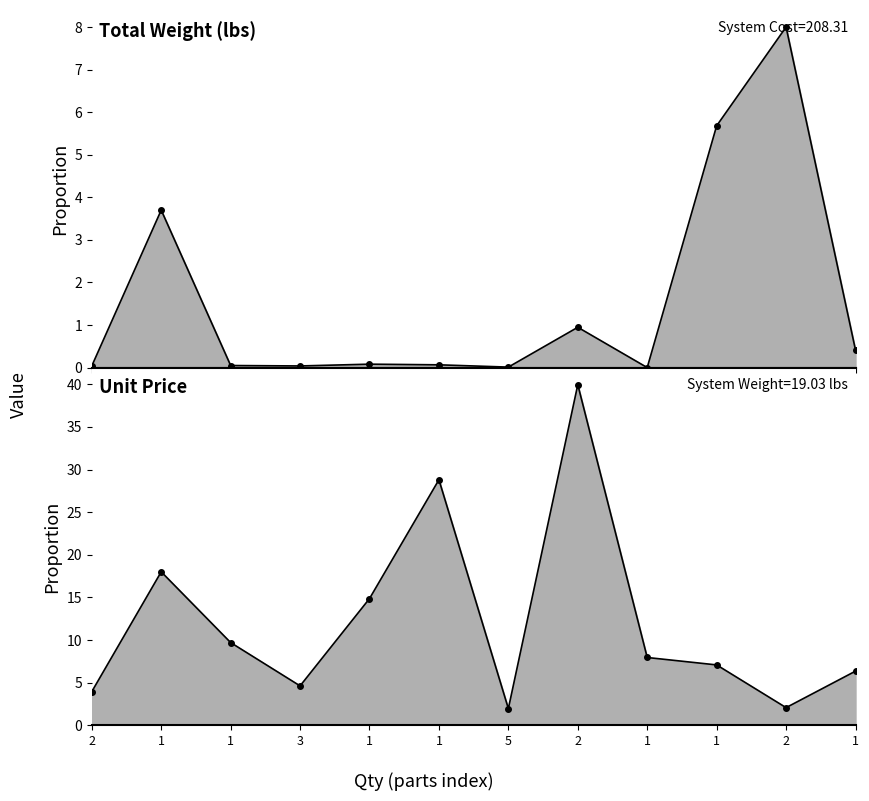

What is the difference between the second highest and second lowest values in the Total Weight (lbs) series?

5.7